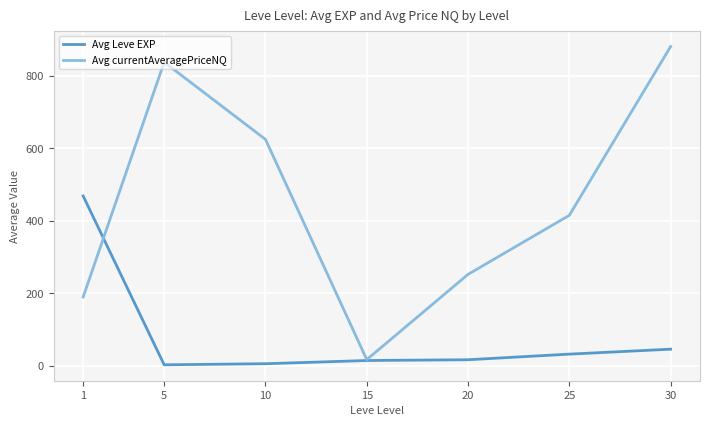

Where do Avg currentAveragePriceNQ and Avg Leve EXP first cross each other?

1 and 5